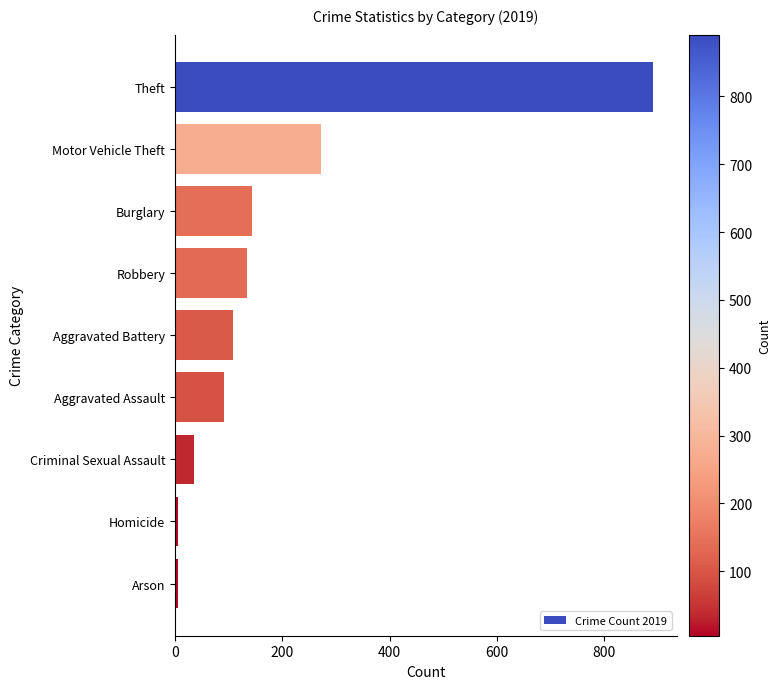

Reading top to bottom, list all the values displayed in this chart.

Theft=891	Motor Vehicle Theft=273	Burglary=143	Robbery=135	Aggravated Battery=108	Aggravated Assault=92	Criminal Sexual Assault=35	Homicide=5	Arson=5